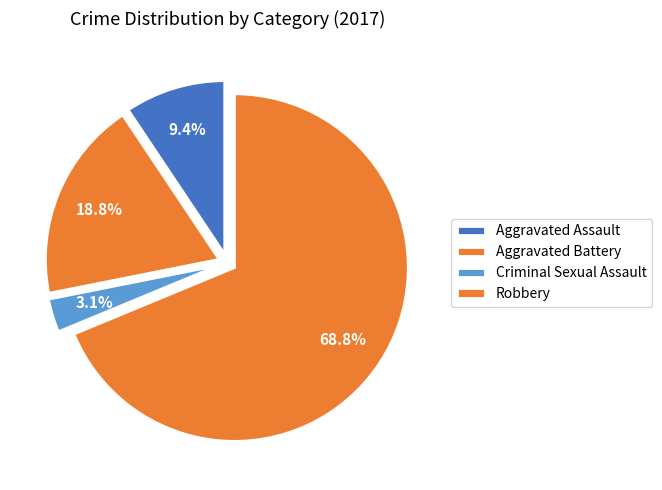

To the nearest percent, what is the combined percentage of Aggravated Battery and Robbery?

88%